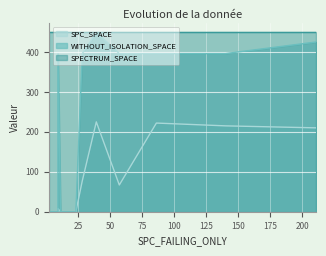

What is the value of the WITHOUT_ISOLATION_SPACE point at the 14th from the left?

396